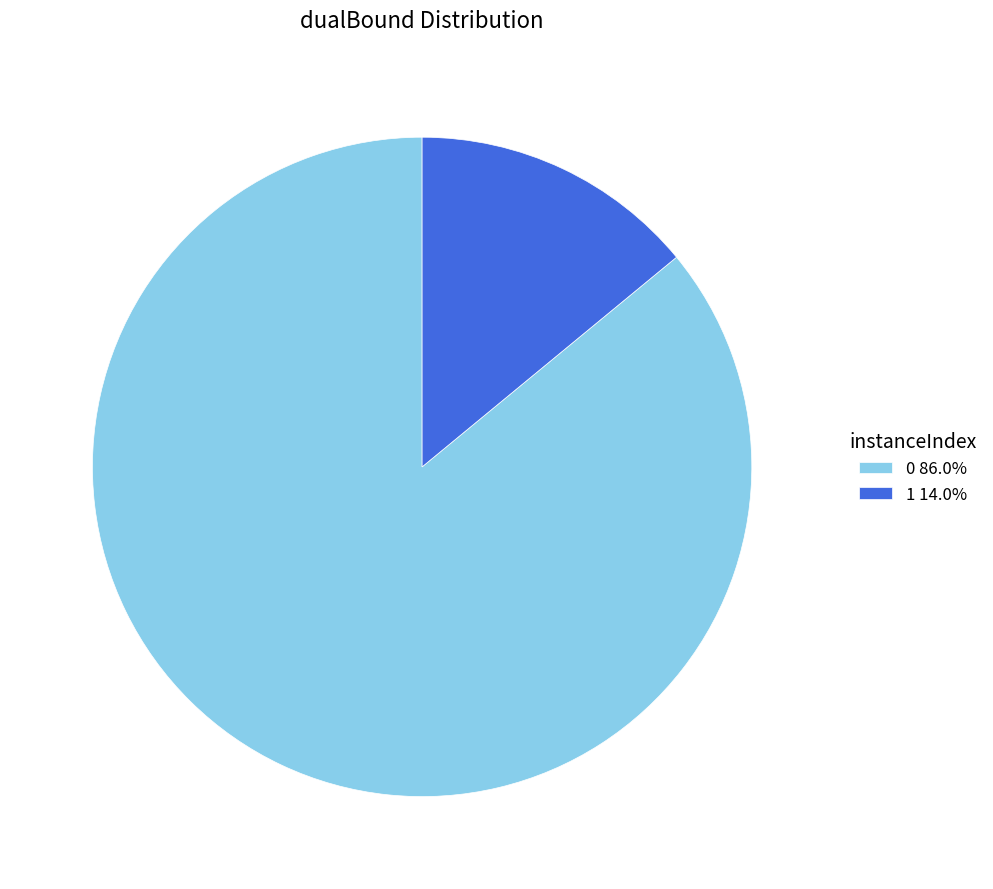

Combined, do 0 86.0% and 1 14.0% account for over 50%?

Yes